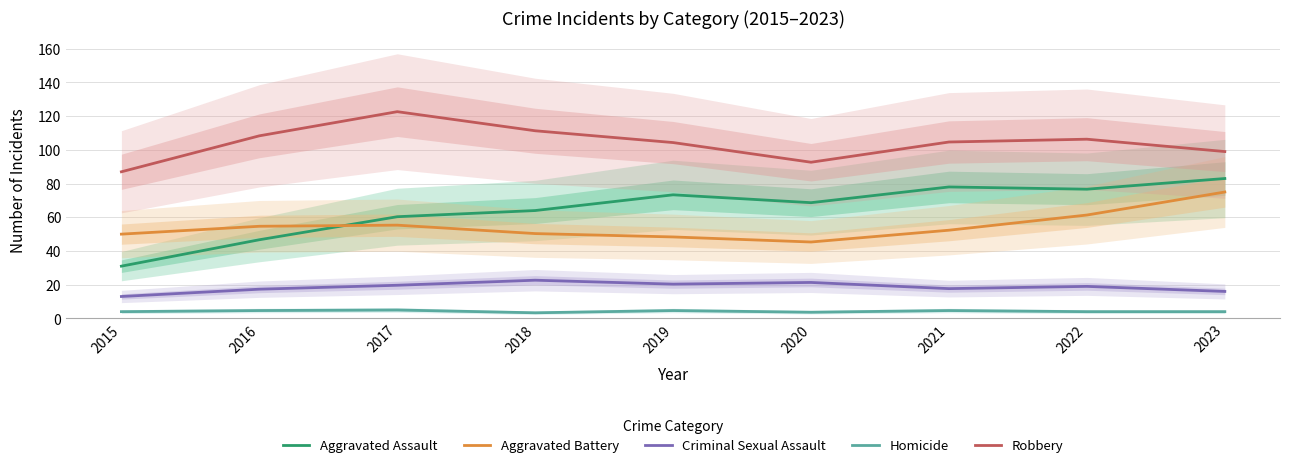

Where does the Criminal Sexual Assault series first go above 19?

2017